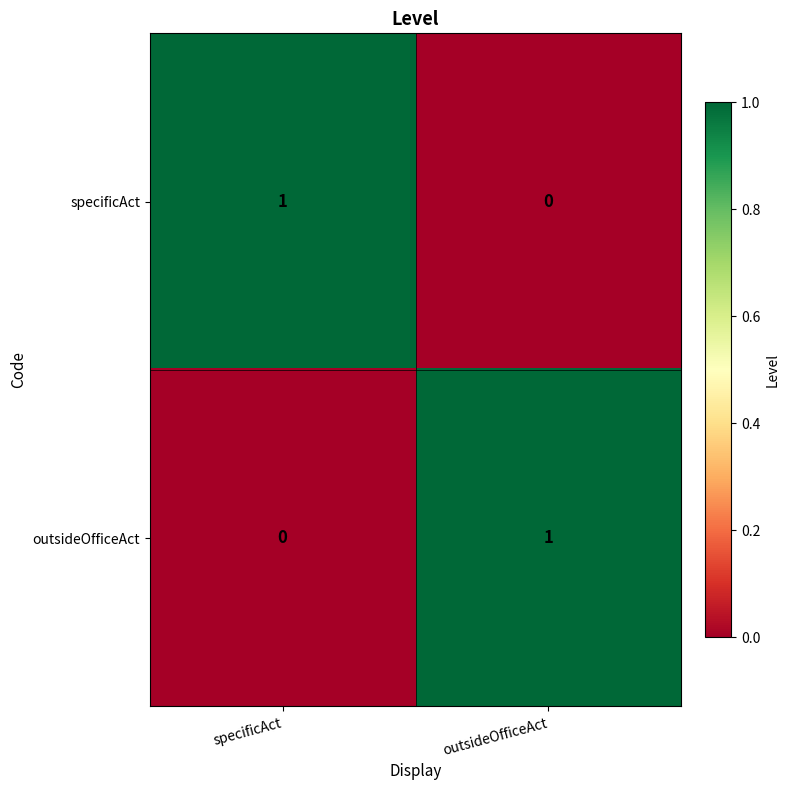

Is the value of outsideOfficeAct at specificAct greater than the value of specificAct at specificAct?

No